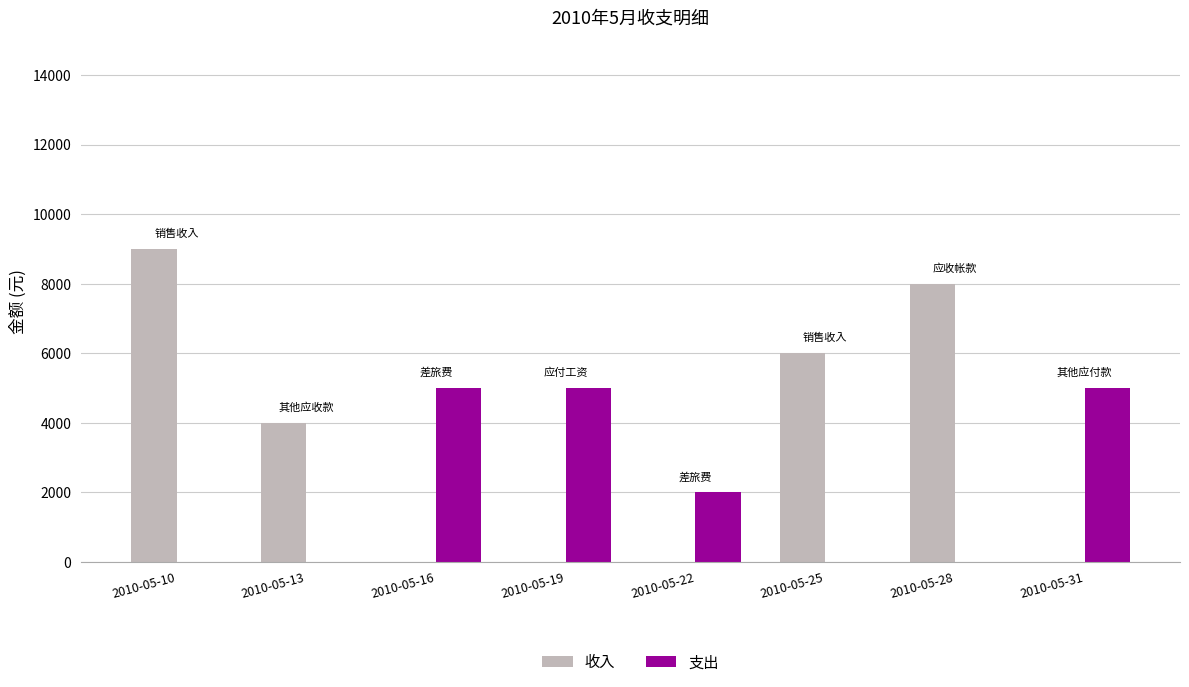

Reading right to left, transcribe all the data shown in this chart.

收入: 0	8000	6000	0	0	0	4000	9000
支出: 5000	0	0	2000	5000	5000	0	0